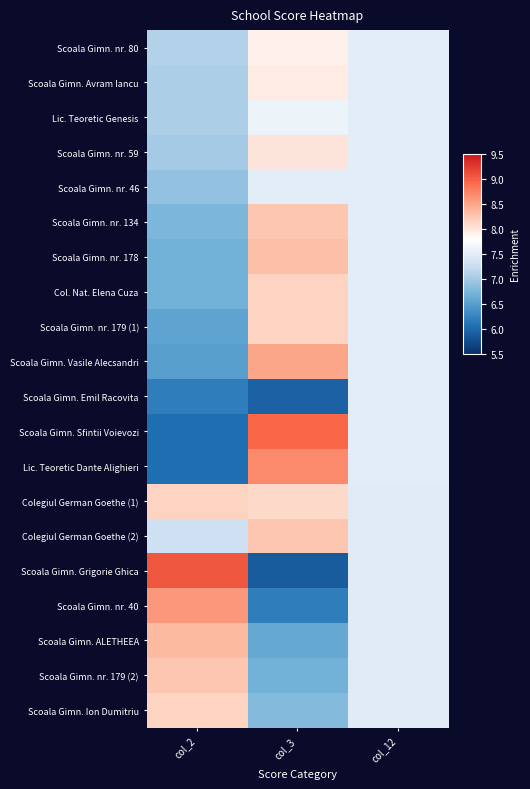

Rank the series by their maximum value, from lowest to highest.

Scoala Gimn. nr. 46, Scoala Gimn. Emil Racovita, Lic. Teoretic Genesis, Scoala Gimn. nr. 80, Scoala Gimn. Avram Iancu, Scoala Gimn. nr. 59, Col. Nat. Elena Cuza, Scoala Gimn. nr. 179 (1), Colegiul German Goethe (1), Scoala Gimn. Ion Dumitriu, Scoala Gimn. nr. 134, Colegiul German Goethe (2), Scoala Gimn. nr. 179 (2), Scoala Gimn. nr. 178, Scoala Gimn. ALETHEEA, Scoala Gimn. Vasile Alecsandri, Scoala Gimn. nr. 40, Lic. Teoretic Dante Alighieri, Scoala Gimn. Sfintii Voievozi, Scoala Gimn. Grigorie Ghica